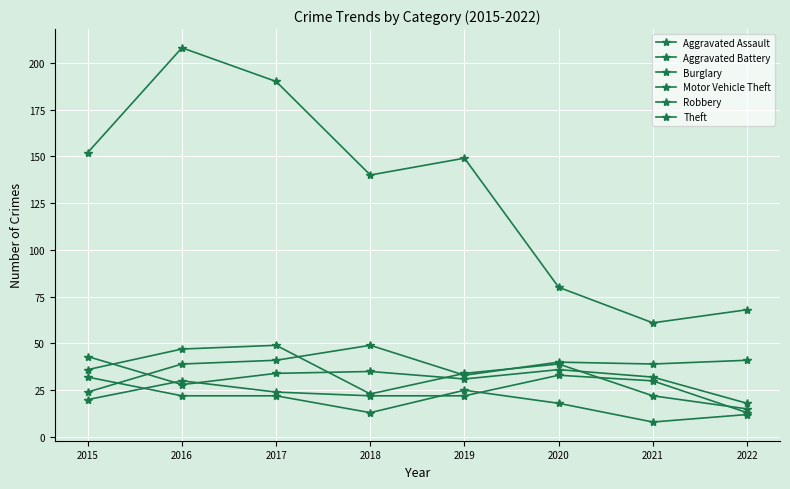

At which category does Aggravated Assault reach its first local peak?

2016